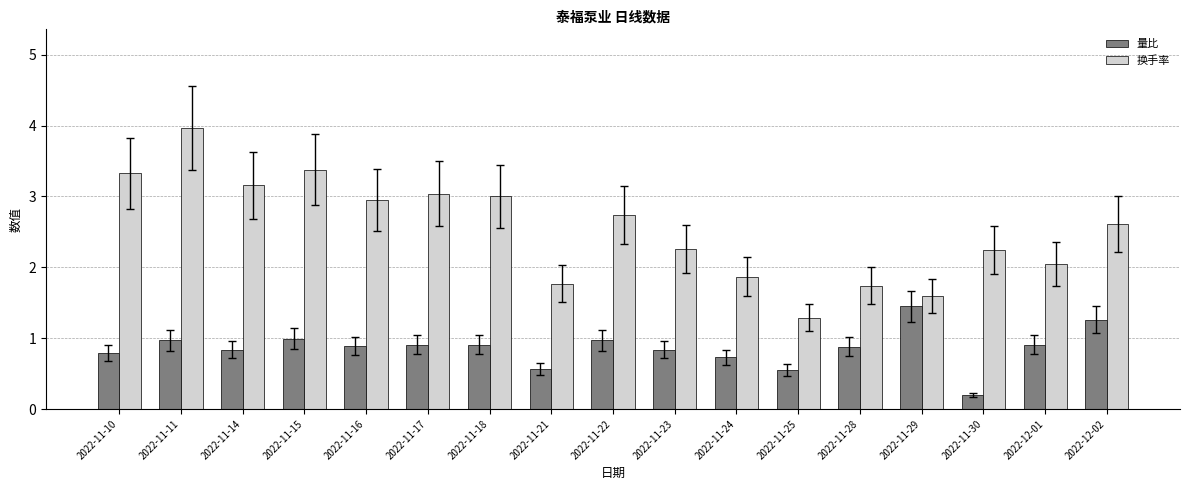

At which label is 换手率 closest to 2?

2022-12-01